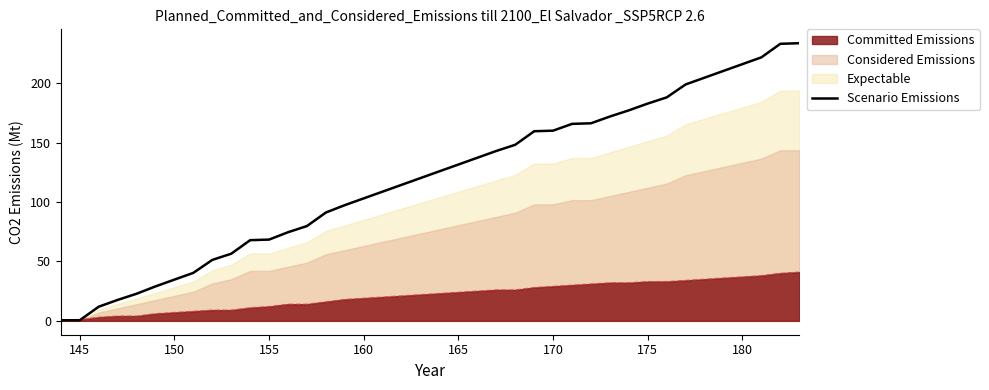

Reading left to right, list all the values displayed in this chart.

0.5	0.5	11.9	17.6	22.8	29.0	34.7	40.4	51.3	56.5	67.9	68.4	74.6	79.8	91.2	97.4	103.1	108.8	114.5	120.1	125.8	131.5	137.2	142.9	148.1	159.5	160.0	165.7	166.2	171.9	177.1	182.8	188.0	198.9	204.6	210.3	216.0	221.7	233.1	233.6